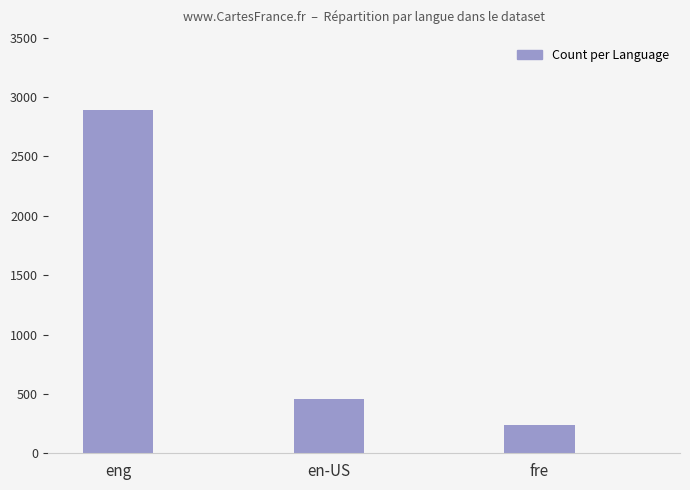

At which category does the chart reach its peak across all series?

eng